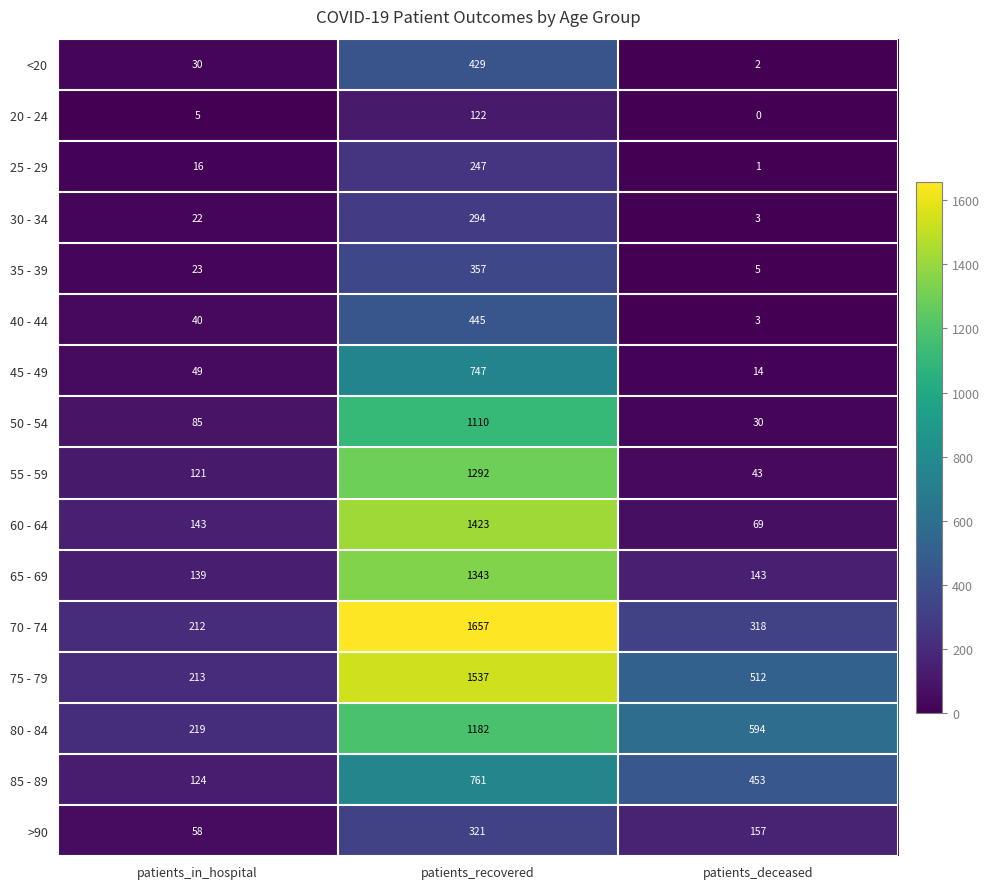

True or false: 80 - 84 has a value of 219 at patients_in_hospital.

True